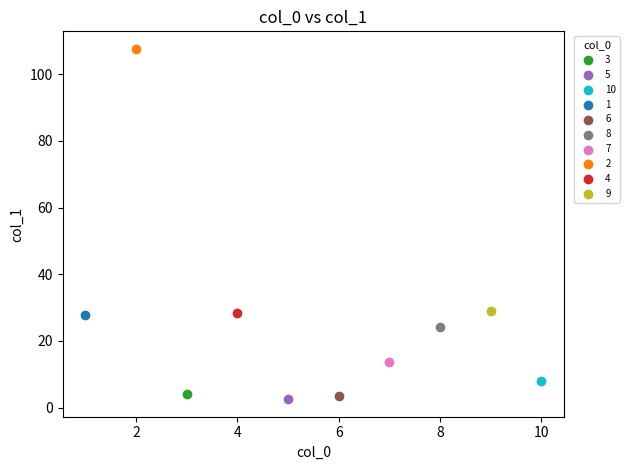

What are all the series names shown in the legend?

3, 5, 10, 1, 6, 8, 7, 2, 4, 9